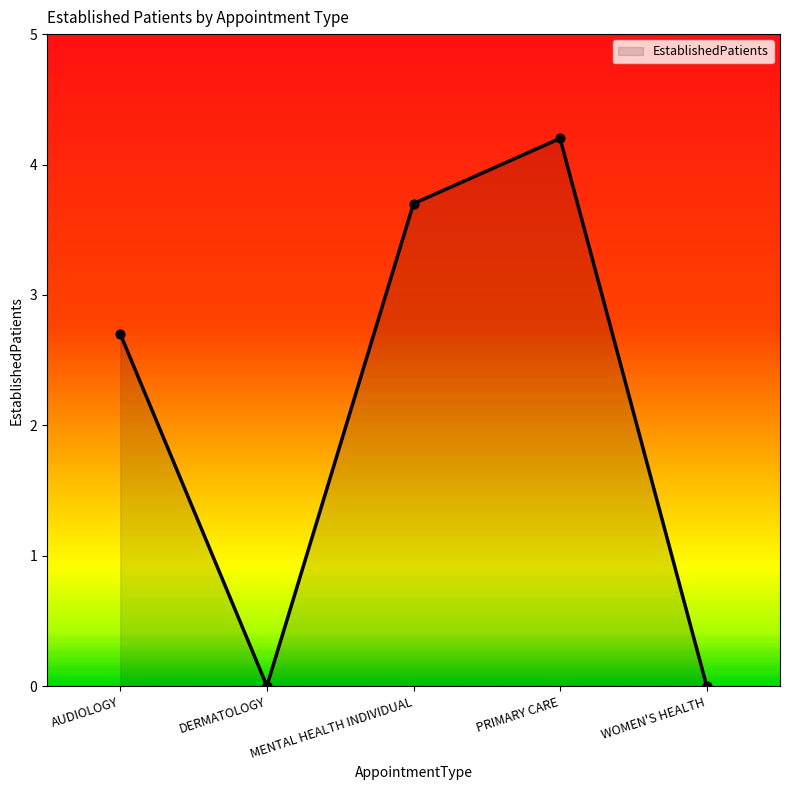

Which has a higher value, DERMATOLOGY or MENTAL HEALTH INDIVIDUAL?

MENTAL HEALTH INDIVIDUAL